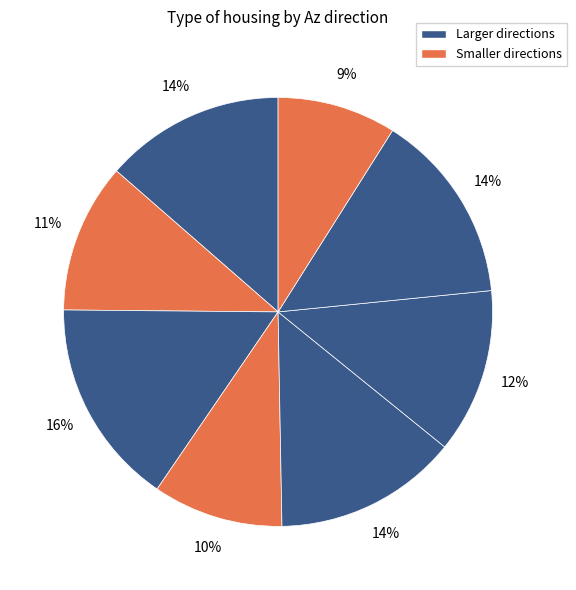

How many segments does this pie chart have?

8